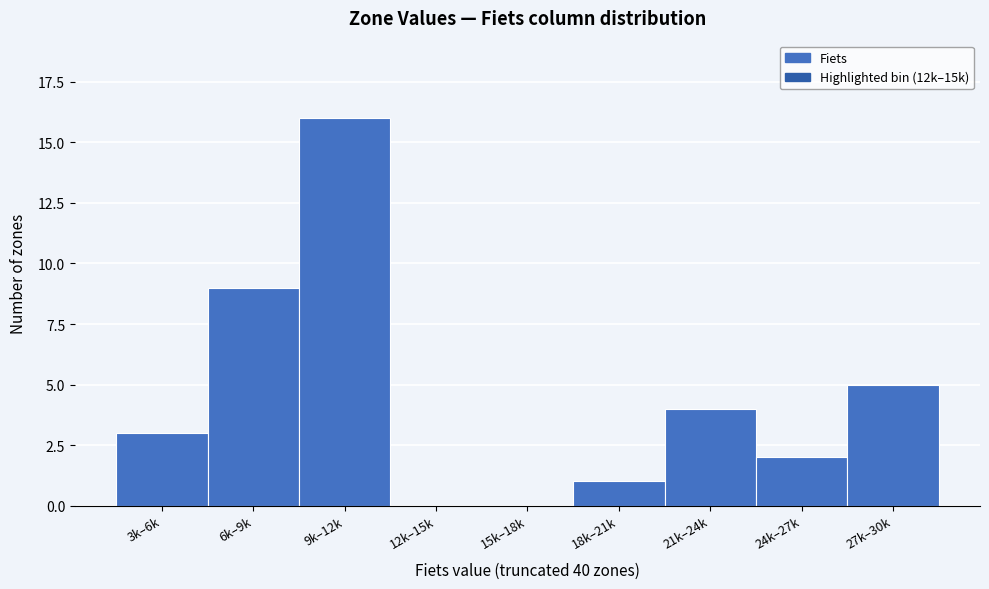

Reading left to right, list all the values displayed in this chart.

3k–6k=3	6k–9k=9	9k–12k=16	12k–15k=0	15k–18k=0	18k–21k=1	21k–24k=4	24k–27k=2	27k–30k=5